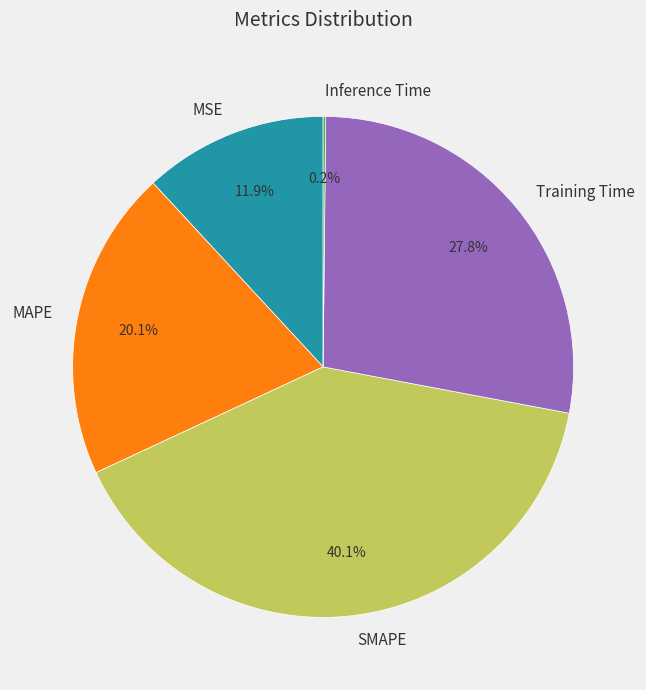

Combined, do MAPE and MSE account for over 50%?

No